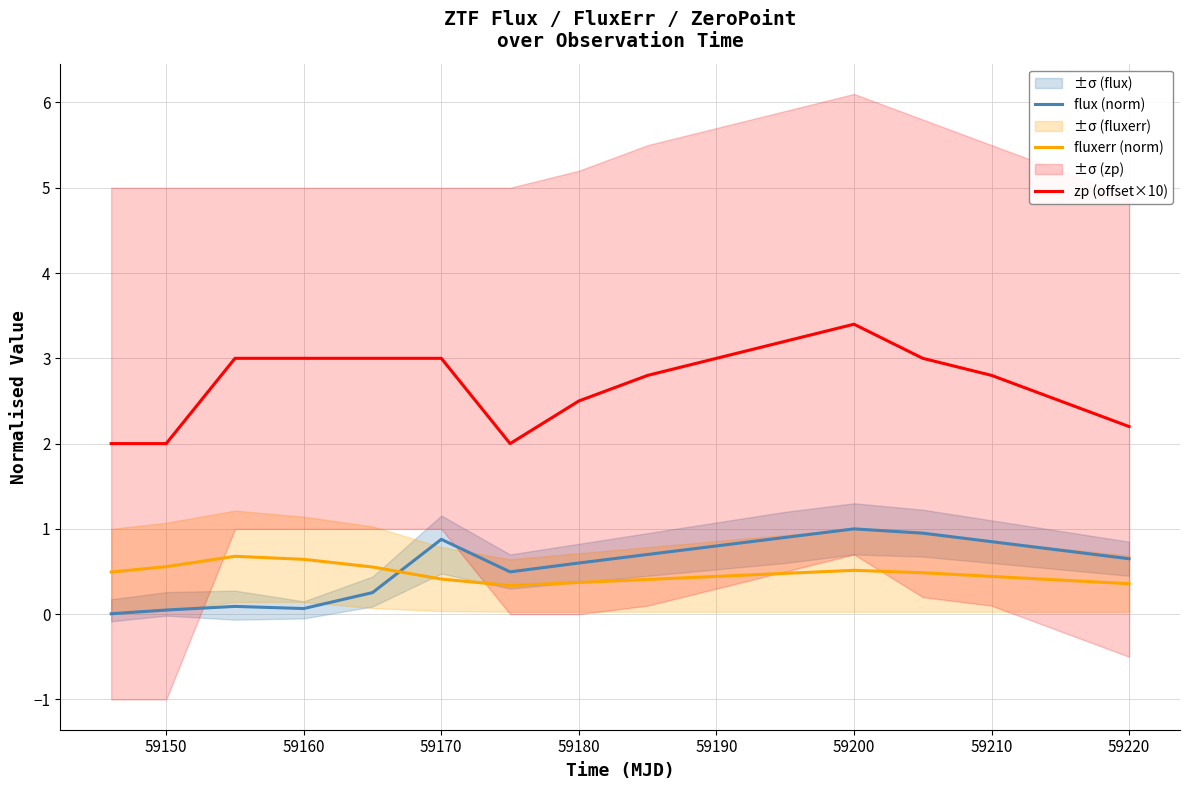

How many categories are shown in the chart?

16